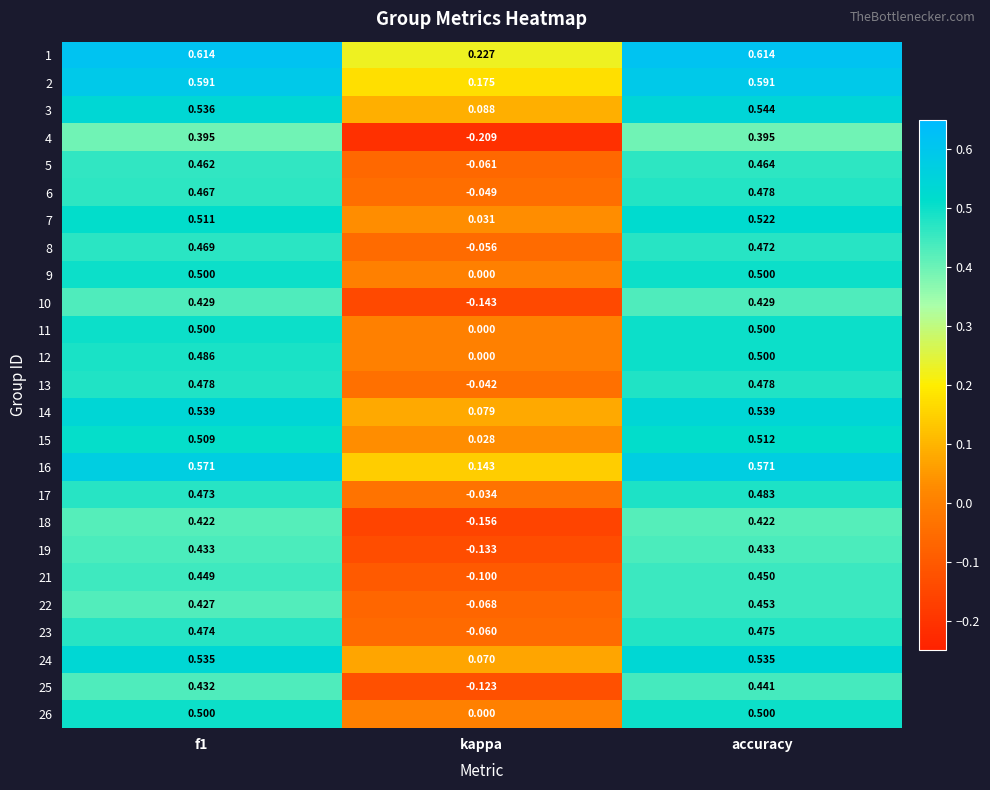

At which label is 9 closest to 0?

kappa